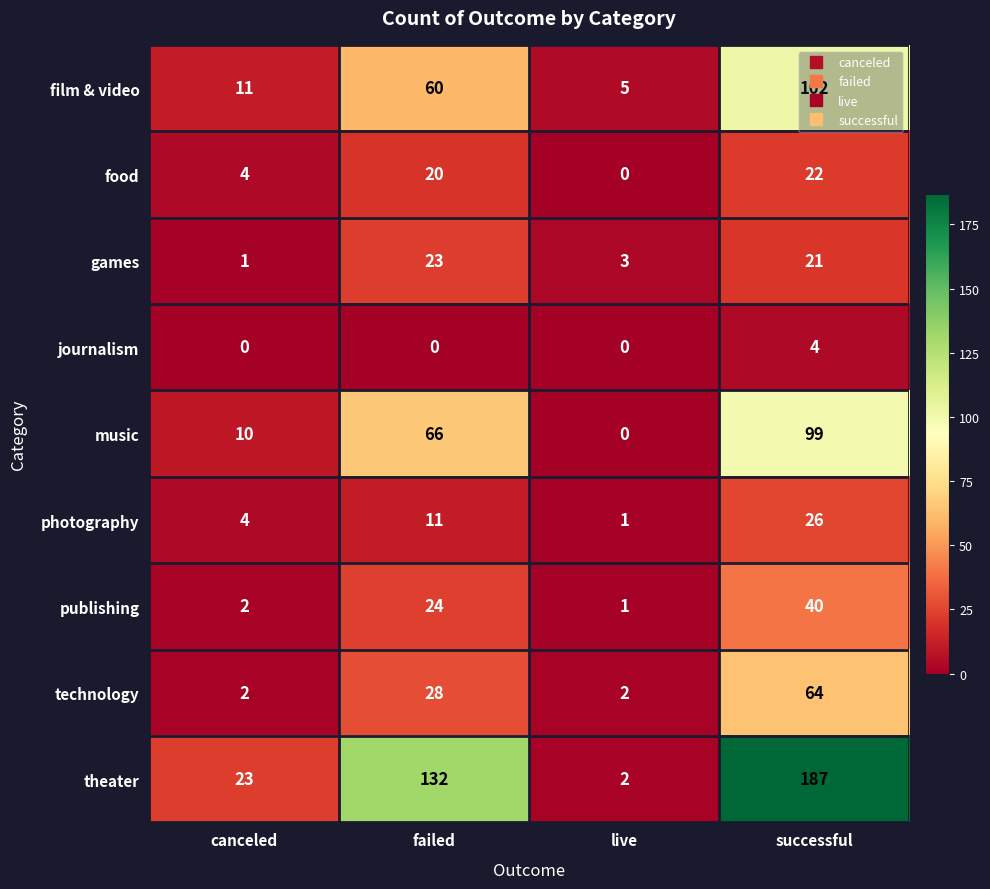

List the series in order of their peak value, highest first.

theater, film & video, music, technology, publishing, photography, games, food, journalism